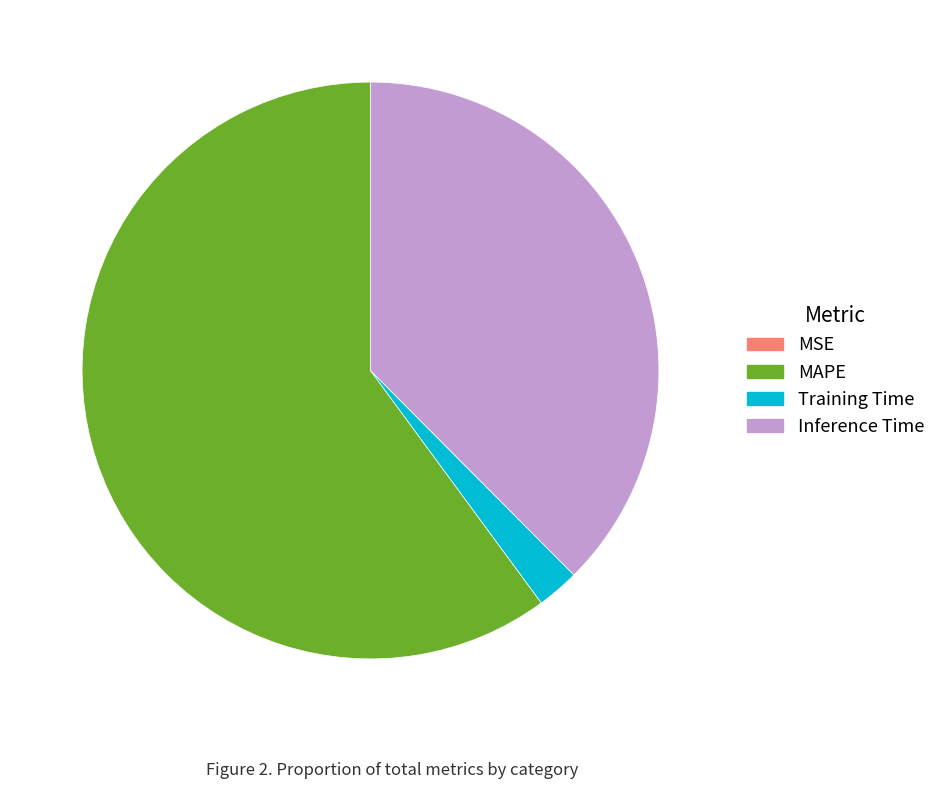

Do Inference Time and Training Time together represent more than half of the pie?

No